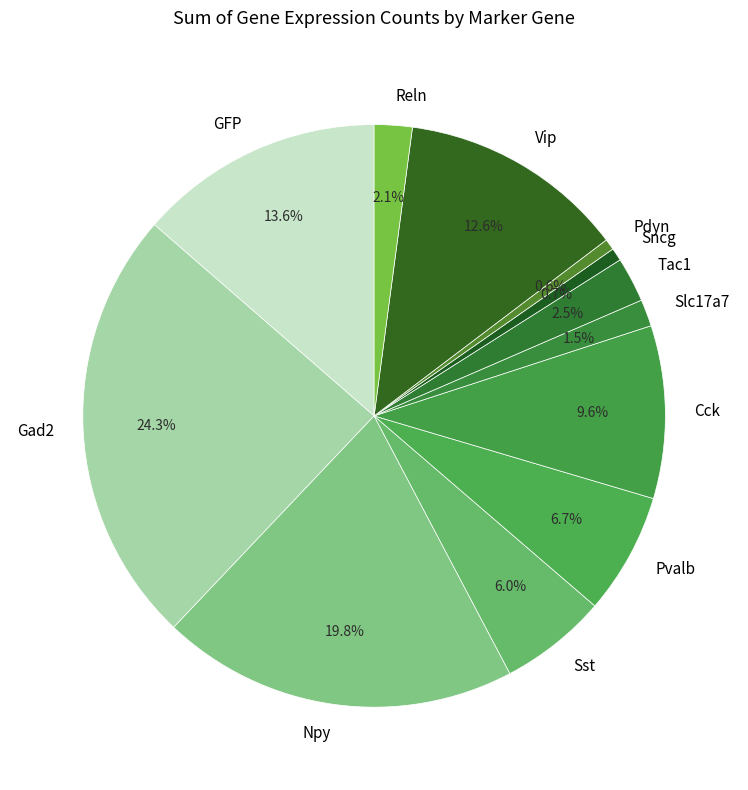

Combined, do GFP and Pdyn account for over 50%?

No